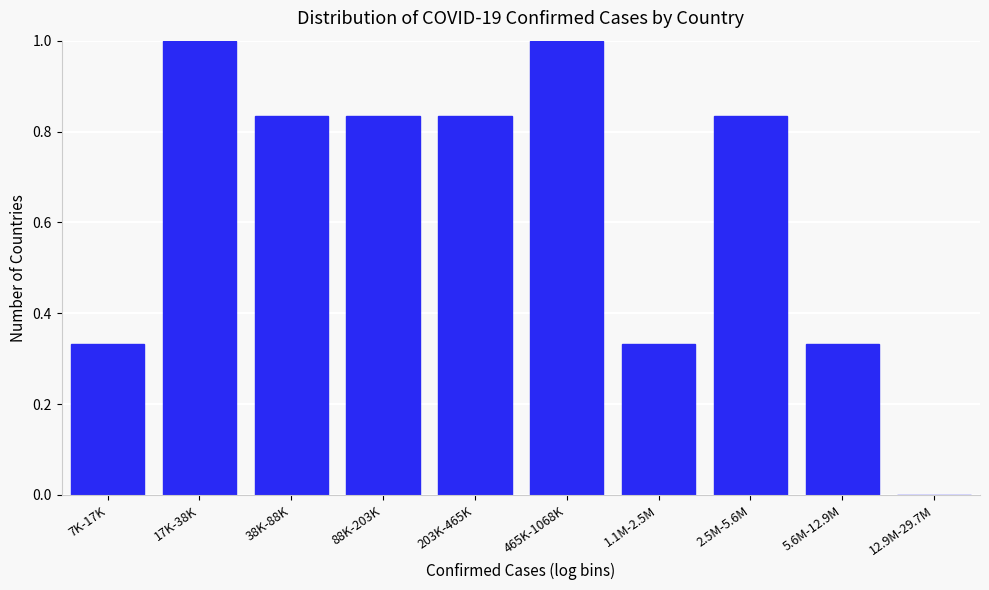

True or false: the data shows 1.0 at 17K-38K.

True